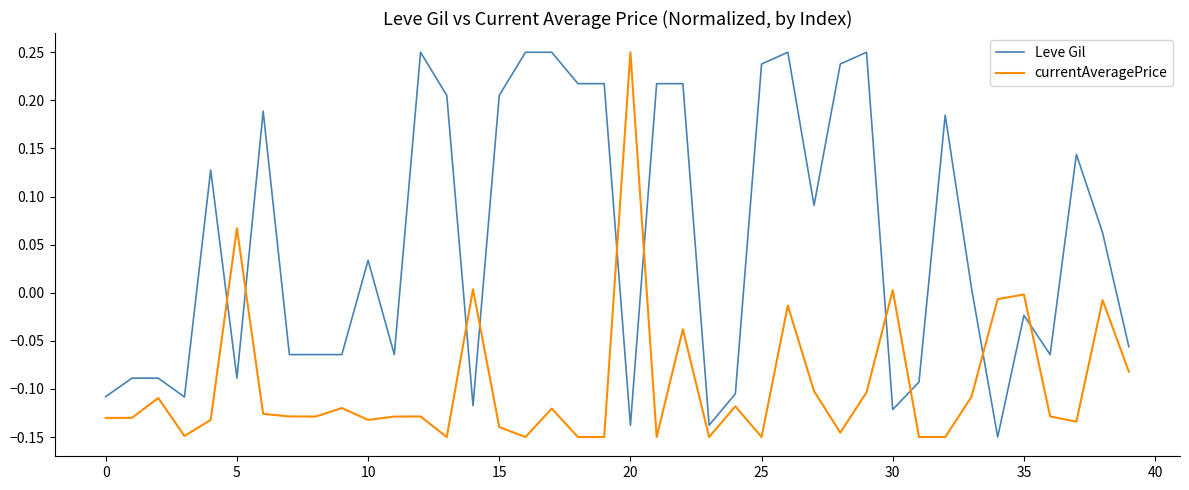

Rank the series by their average value, from lowest to highest.

currentAveragePrice, Leve Gil